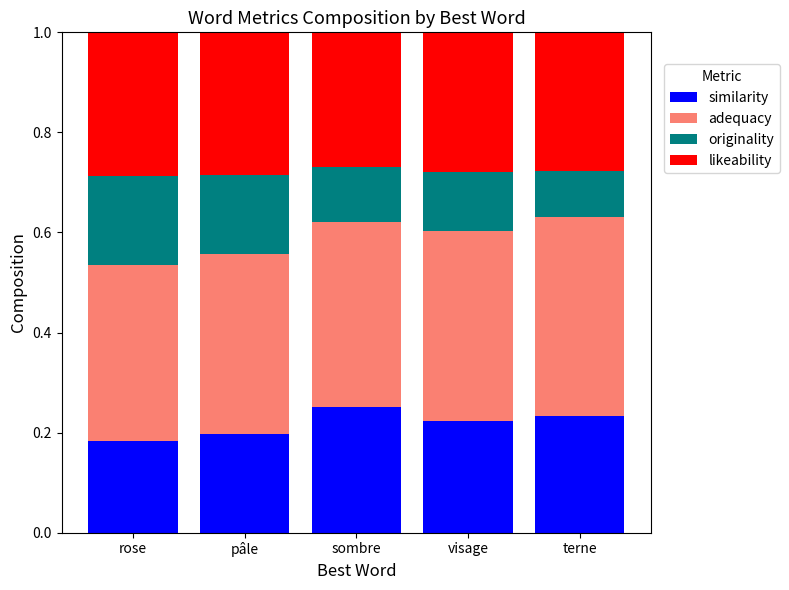

How many series are shown in this chart?

4